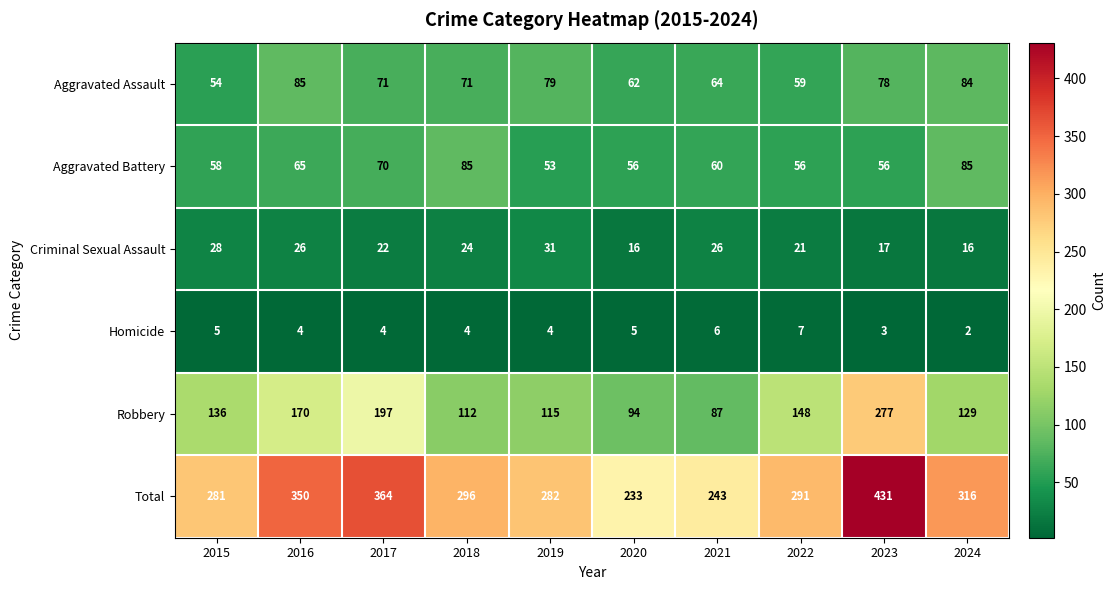

How many categories are shown in the chart?

10